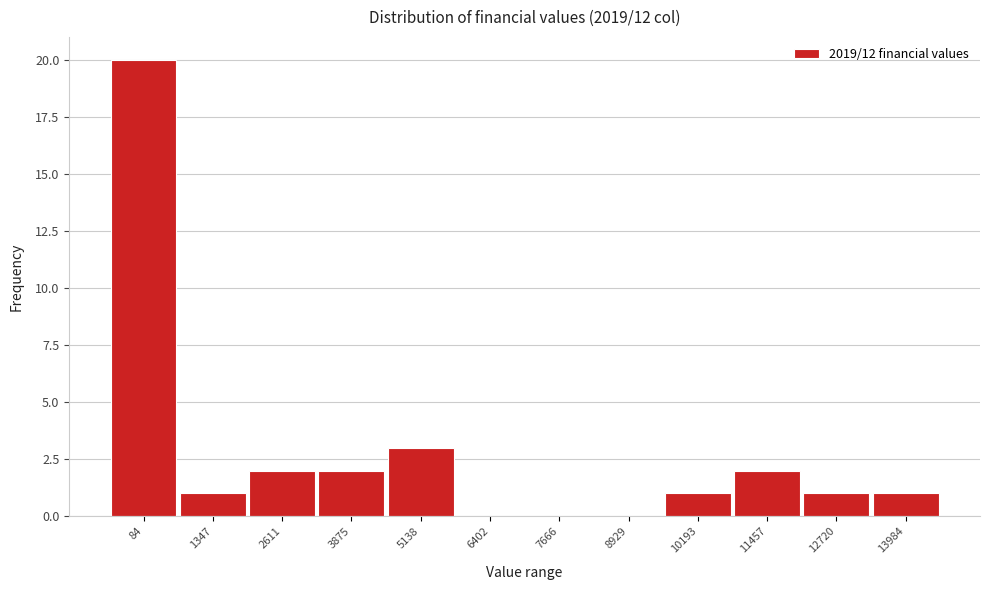

Reading right to left, extract all data points from this chart.

13984=1	12720=1	11457=2	10193=1	8929=0	7666=0	6402=0	5138=3	3875=2	2611=2	1347=1	84=20